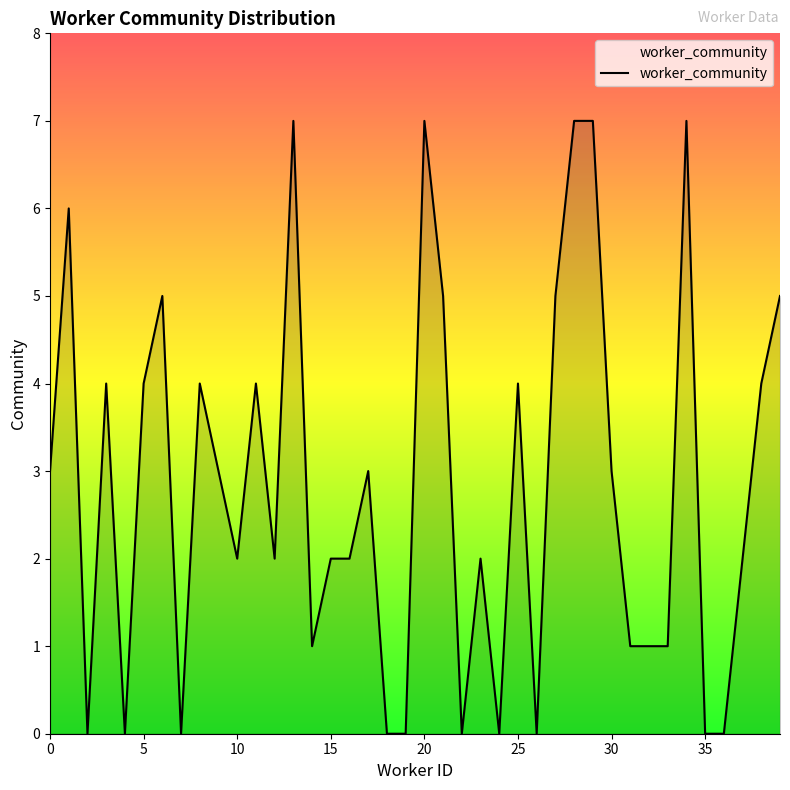

What is the greatest value displayed?

7